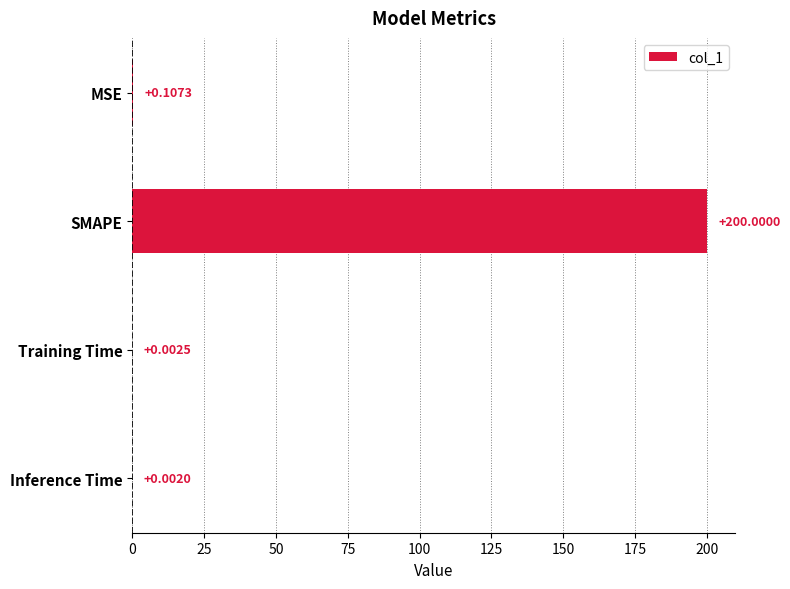

Where is the data nearest to the value 100?

MSE